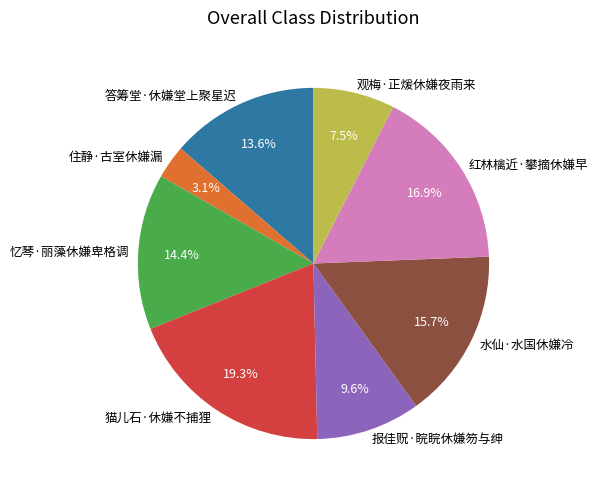

Is the sum of 忆琴·丽藻休嫌卑格调 and 报佳贶·睆睆休嫌笏与绅 greater than half?

No